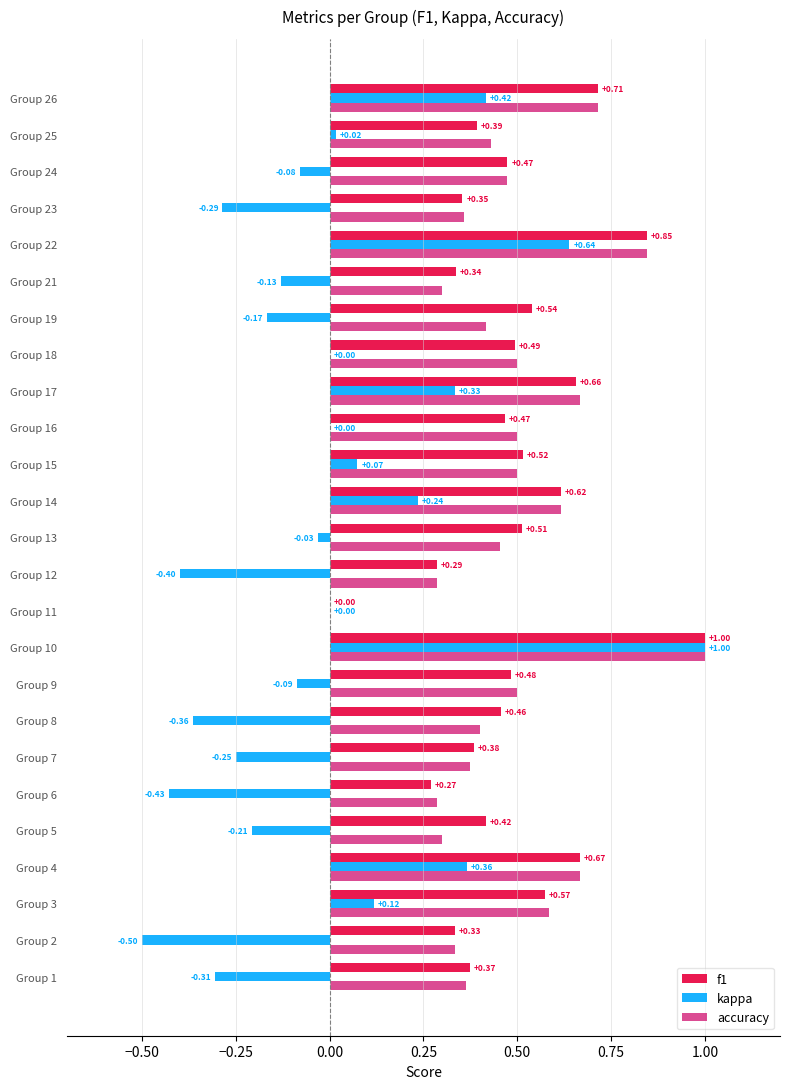

At which category is the sum across all series the highest?

Group 10